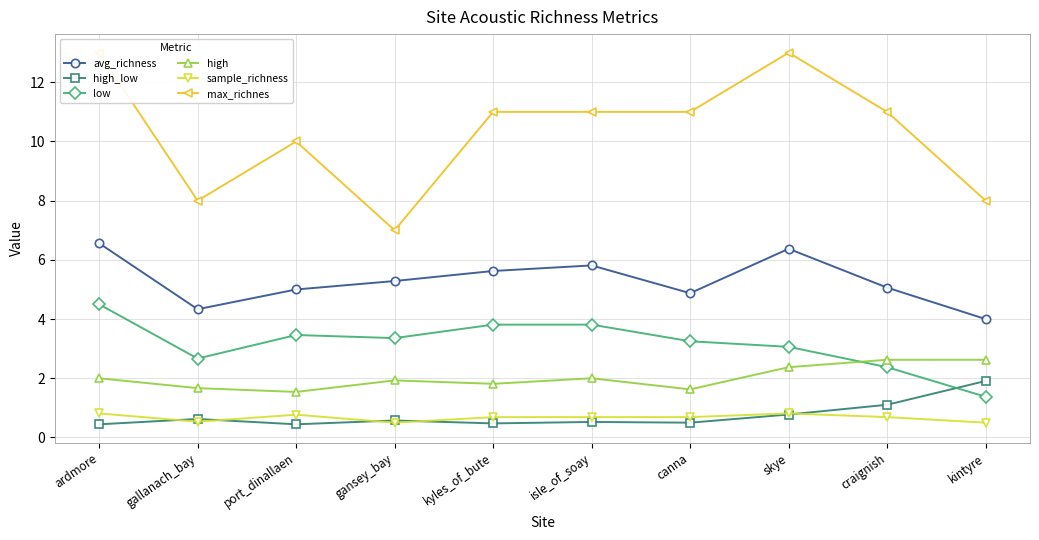

True or false: low has more than 2 points higher than both neighbors.

False